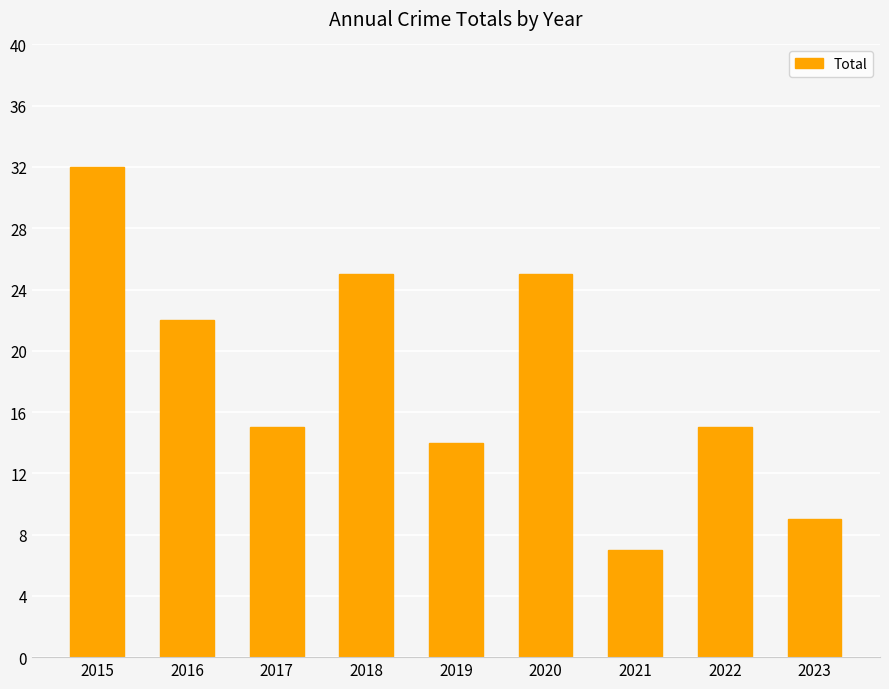

What is the value of the 8th bar from the left?

15